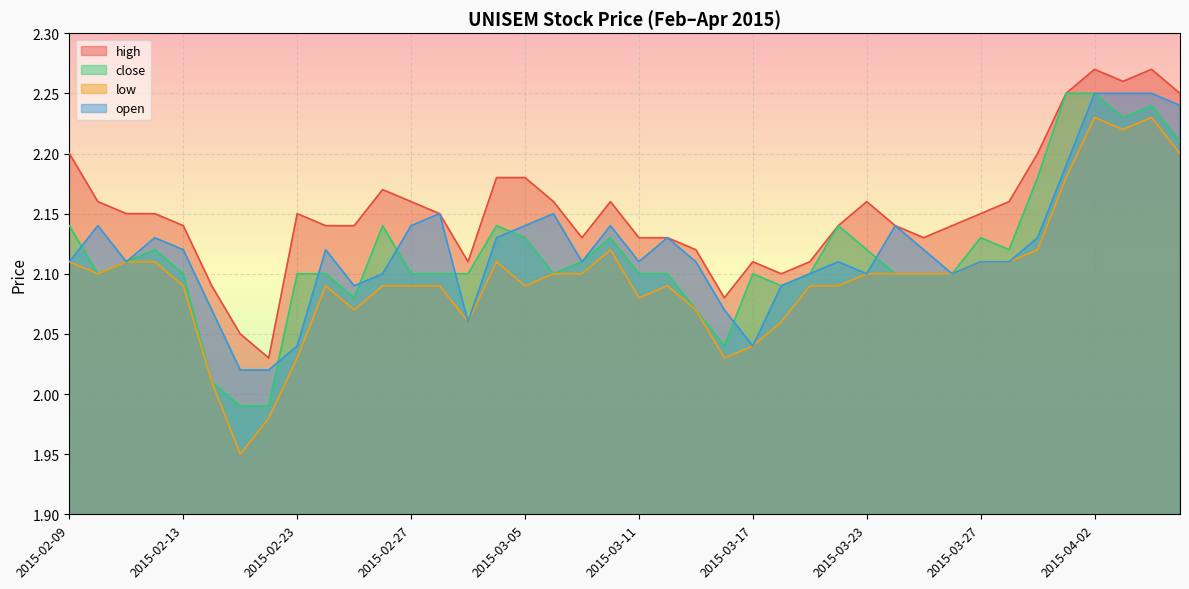

Is it true that low equals 3.6 at 2015-02-27?

False